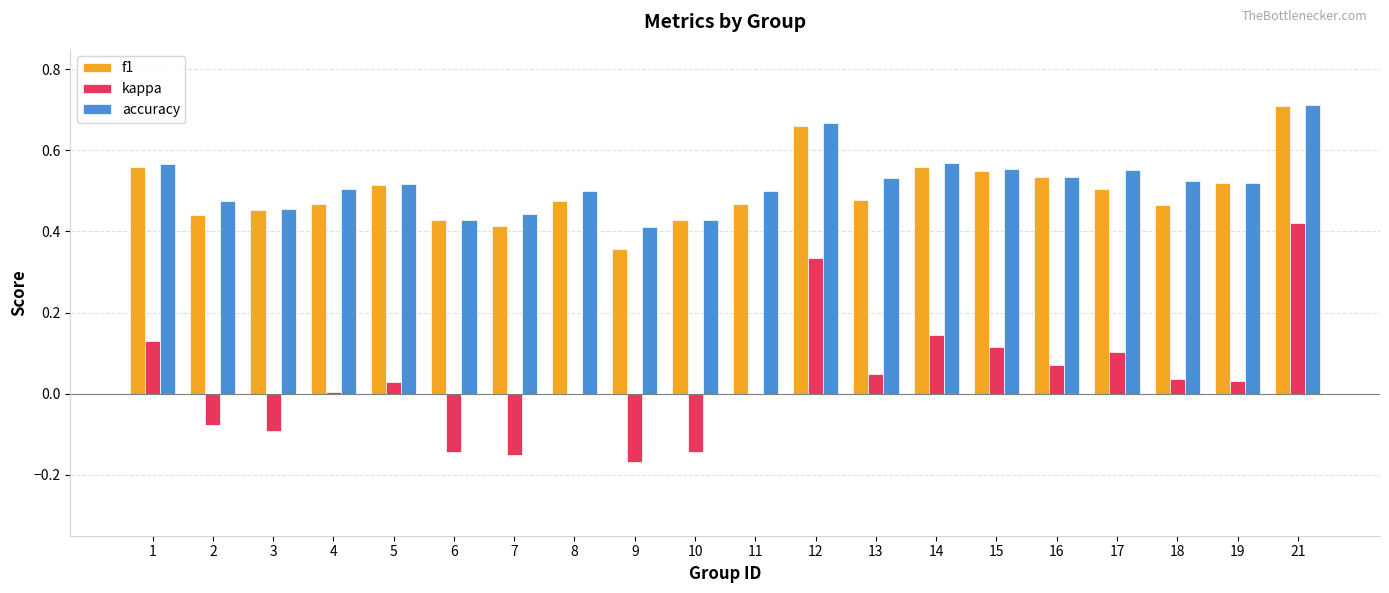

The kappa series shows 0.1 at 15. True or false?

True